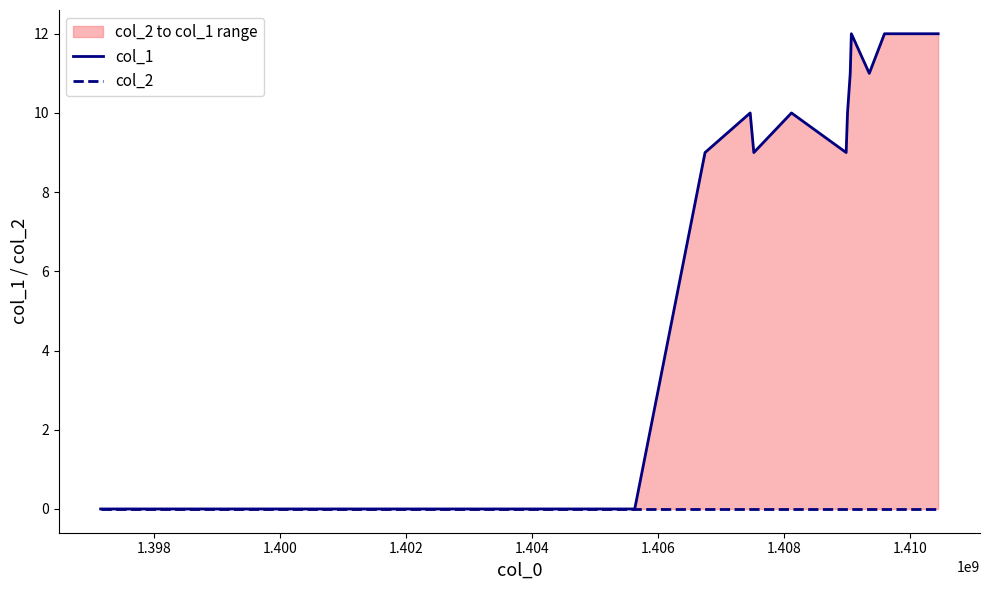

True or false: col_2 has more than 1 points higher than both neighbors.

False